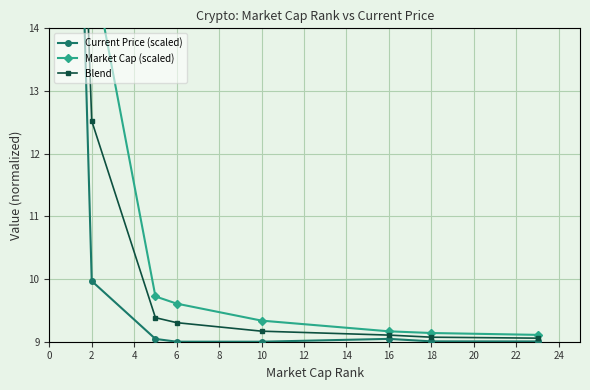

Is this an area chart (filled region under the line)?

No